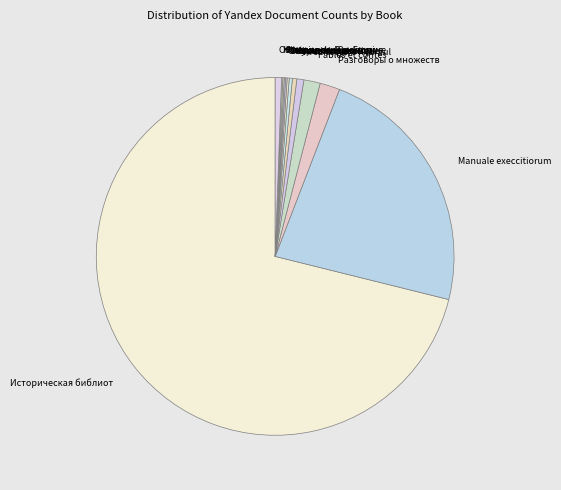

What is the largest slice in the pie chart?

Историческая библиот